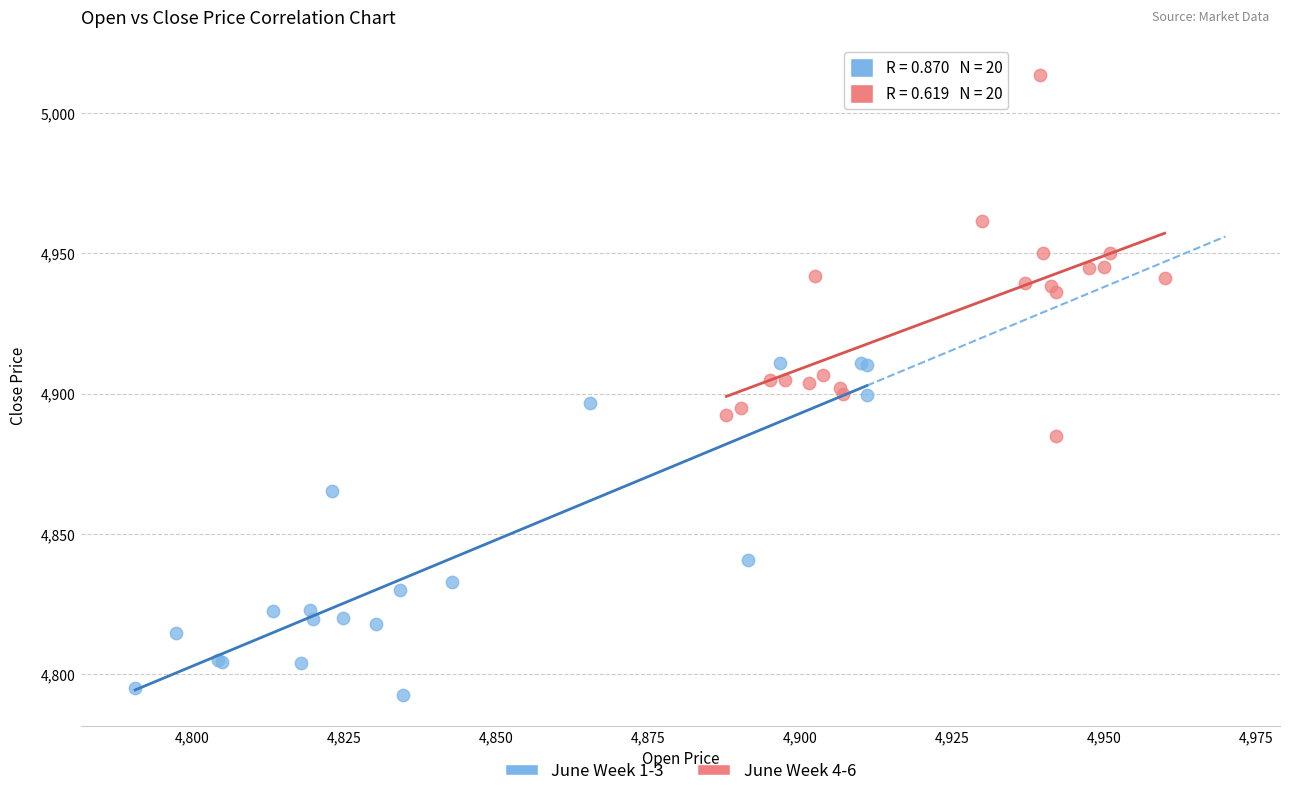

Which series reaches the maximum Y coordinate?

June Week 4-6